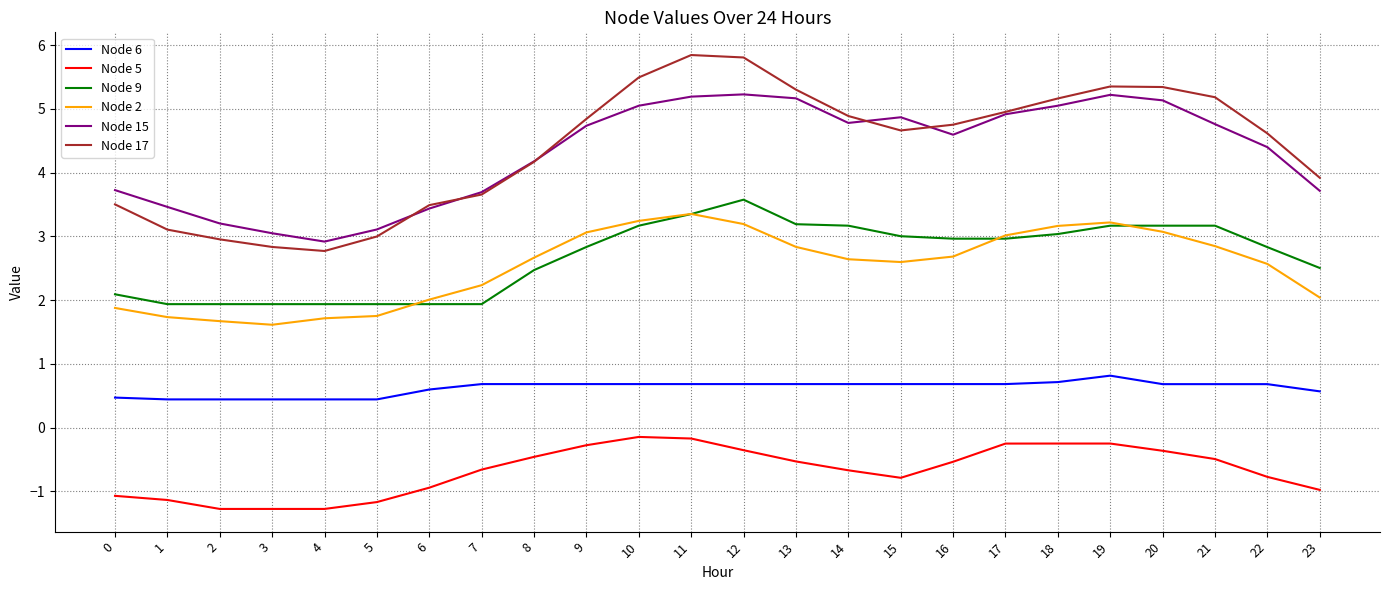

What is the total value across all series at 16?

15.1